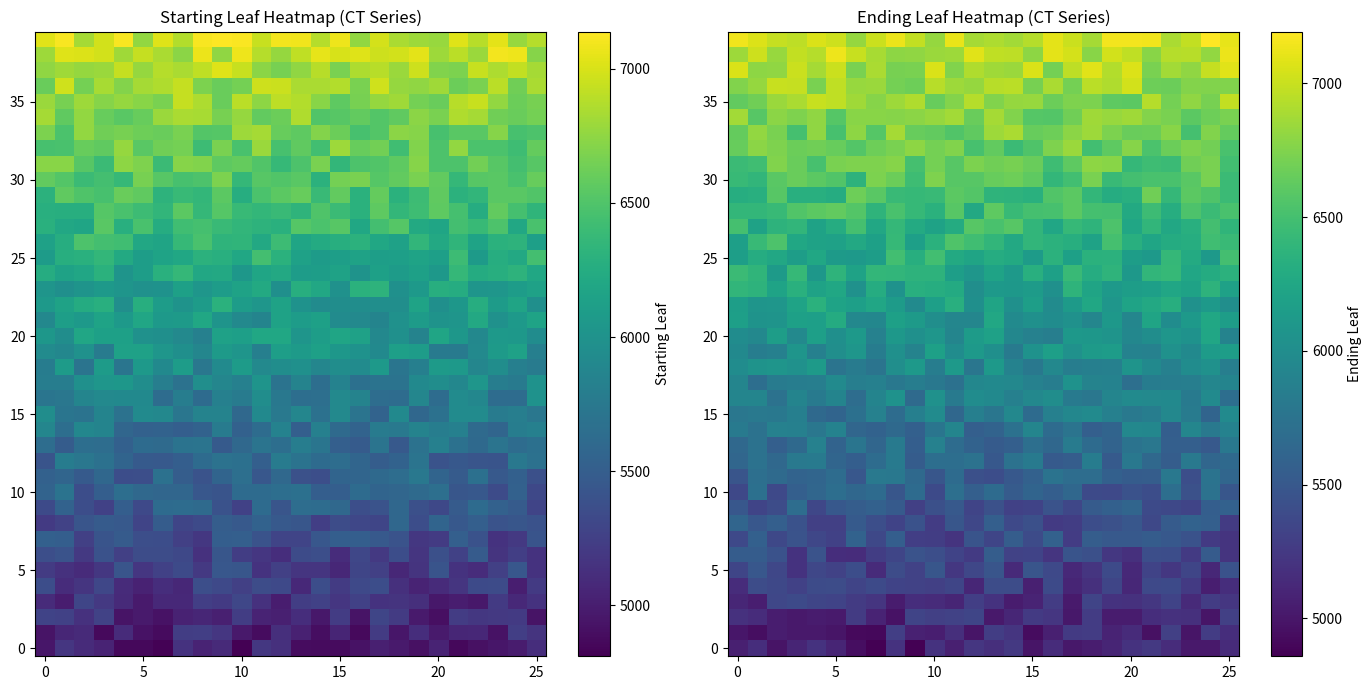

How many series are shown in this chart?

40